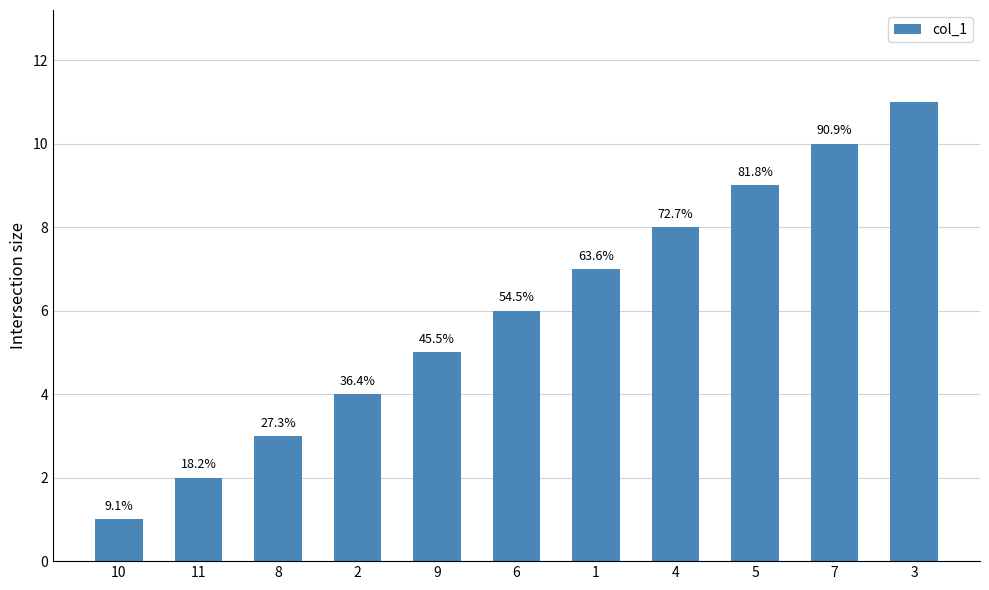

What value does the data have at 11?

2